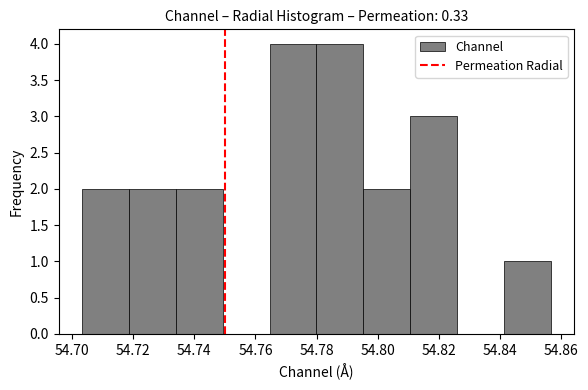

How tall is the bar that spans 54.810 to 54.826 on the x-axis? Neither the bar edges nor the heights are printed on the chart, so give them approximately, as read against the axes.

3